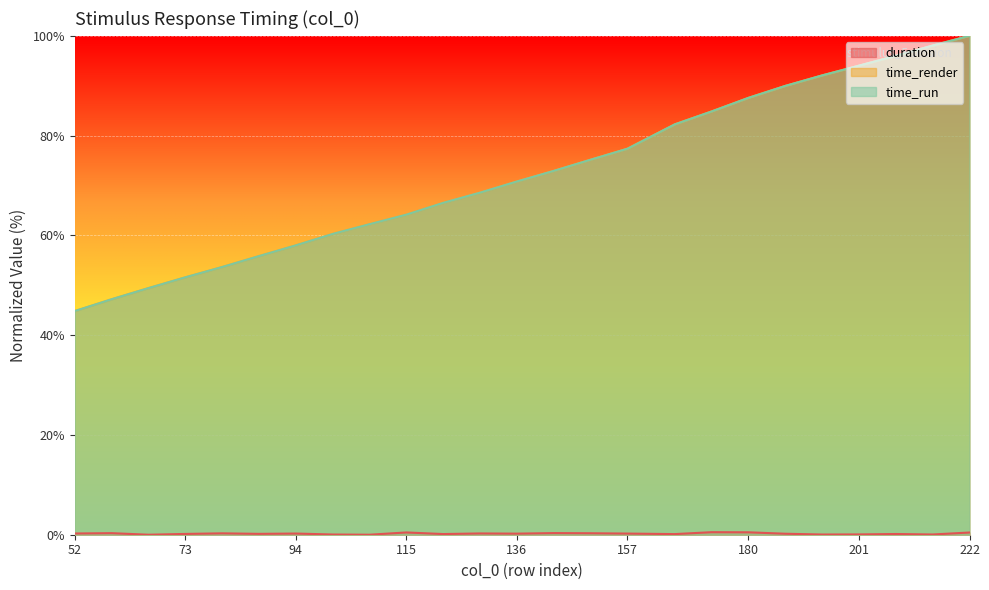

At how many categories does at least one series exceed 33?

25